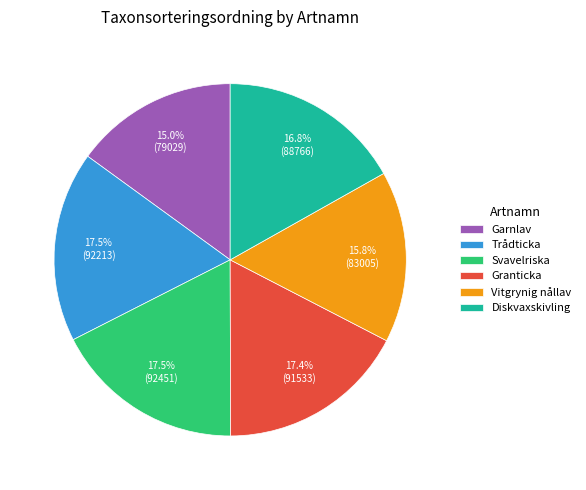

Which category has the smallest portion of the pie?

Garnlav